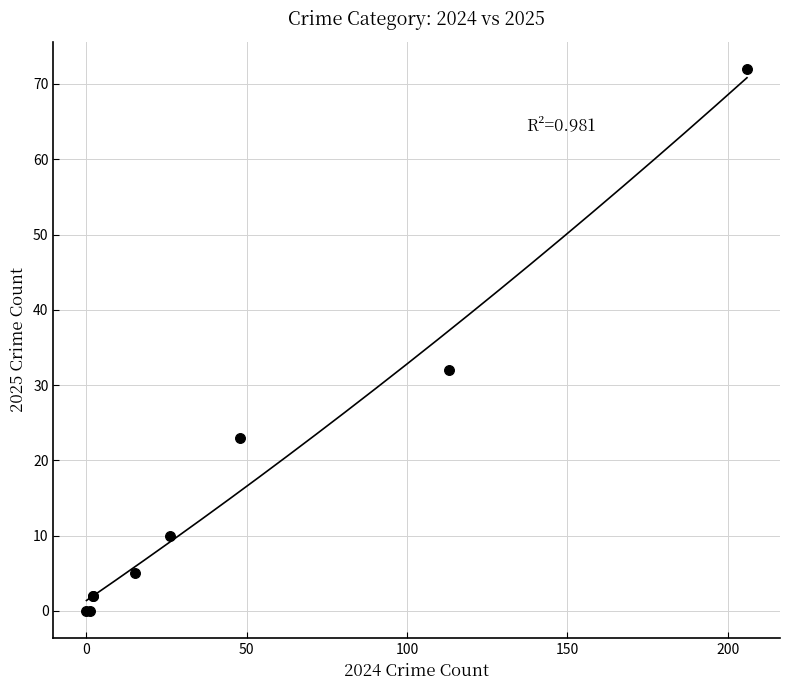

What Y value in the scatter plot is closest to 36?

32